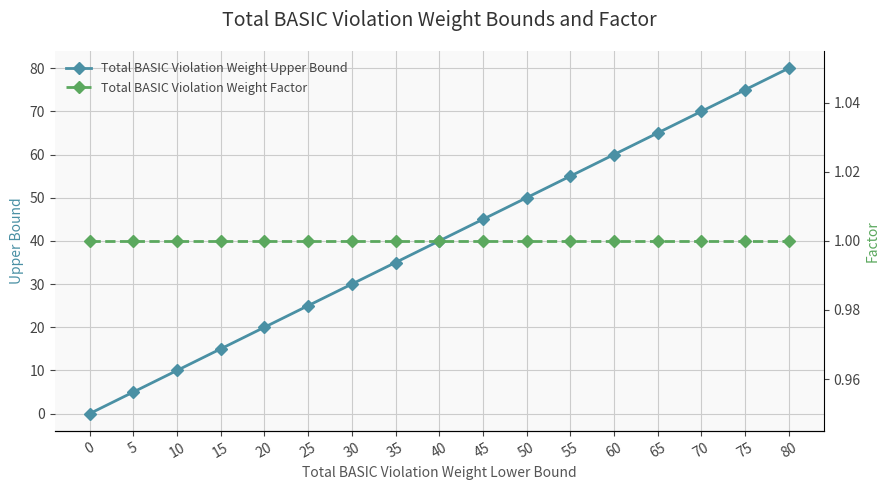

What is the spread (max minus min) of values at 55?

54